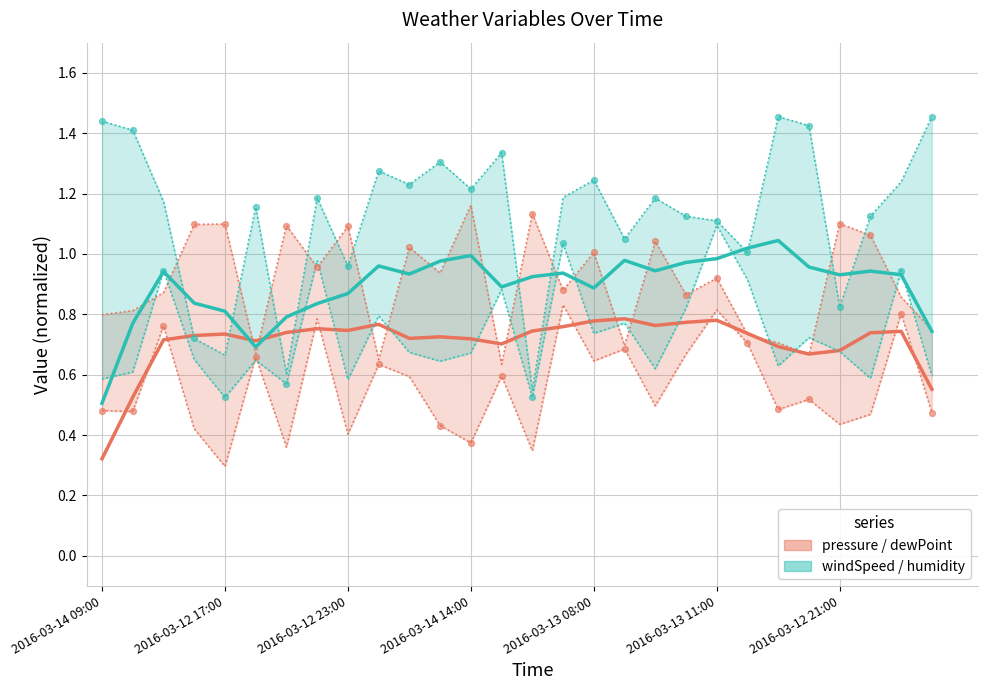

Which series contains the highest Y value?

windSpeed